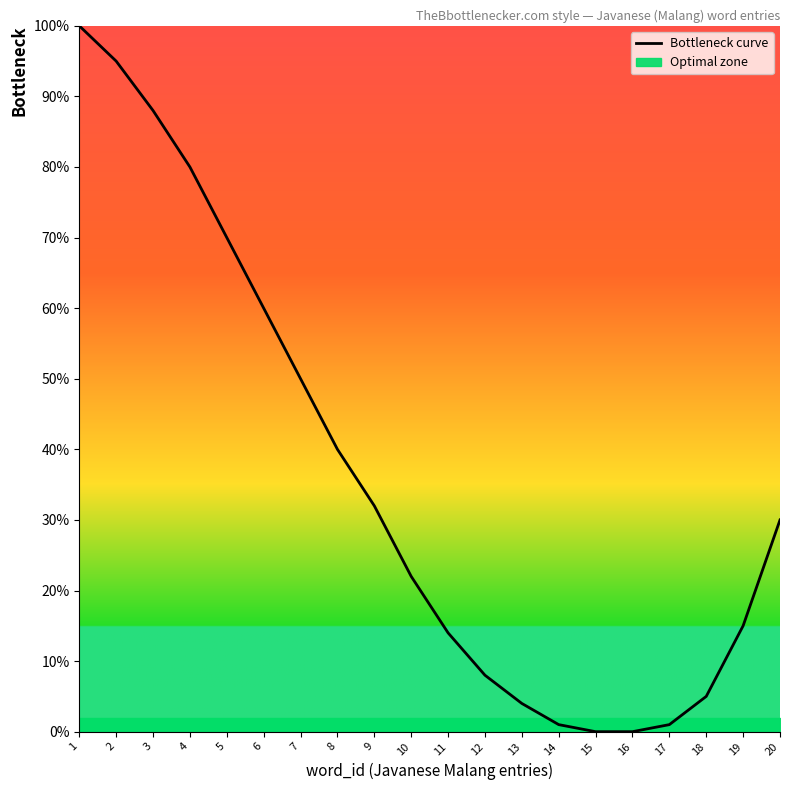

How many lines are shown in the chart?

1